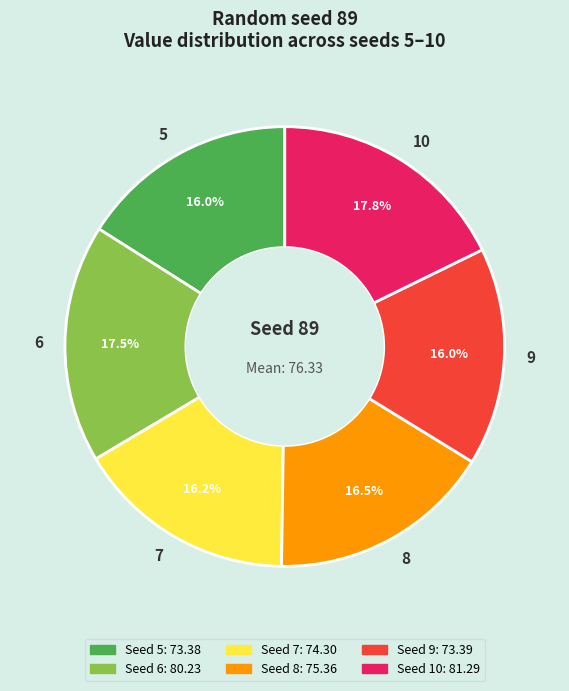

How many slices are in this pie chart?

6